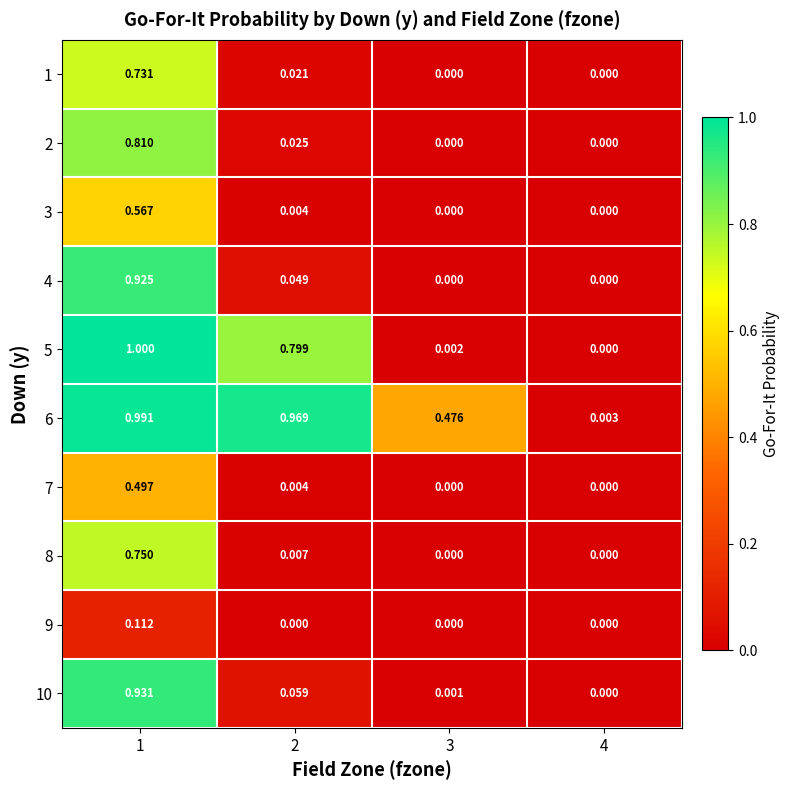

Is the value of 4 at 2 greater than the value of 9 at 3?

Yes